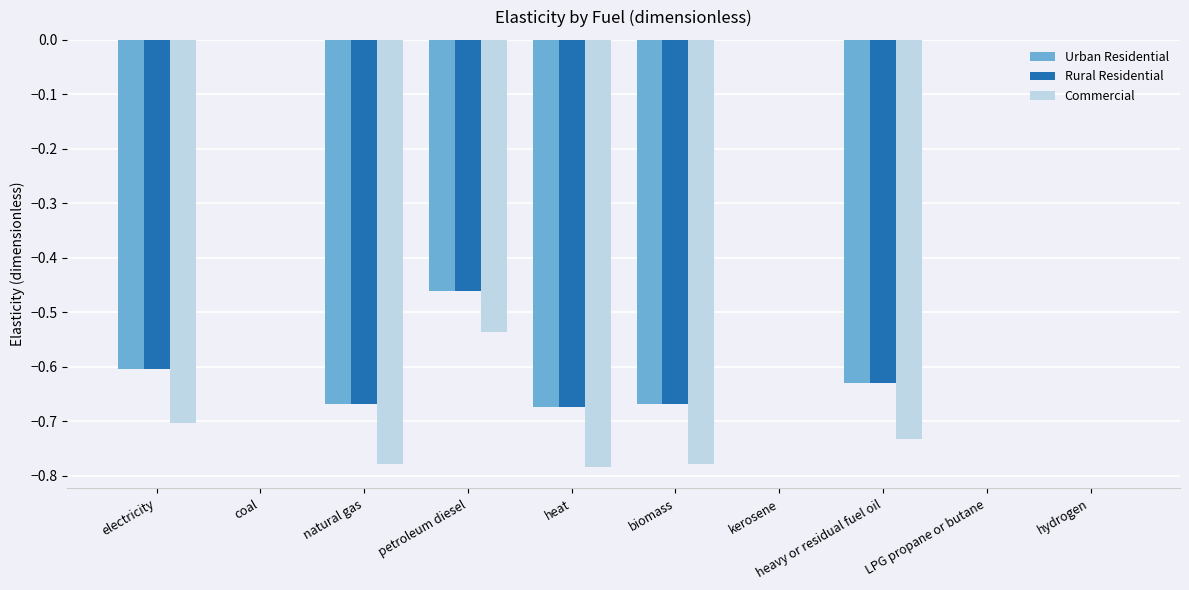

Which series changed the most between natural gas and petroleum diesel?

Commercial